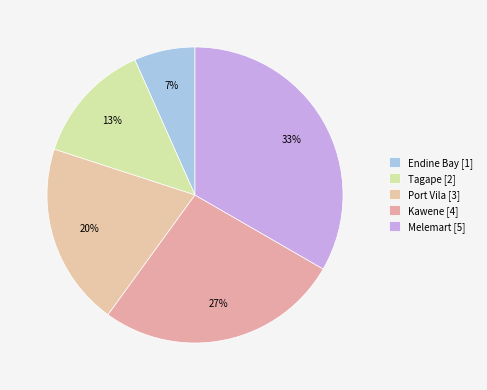

Which has a higher value, Kawene or Tagape?

Kawene